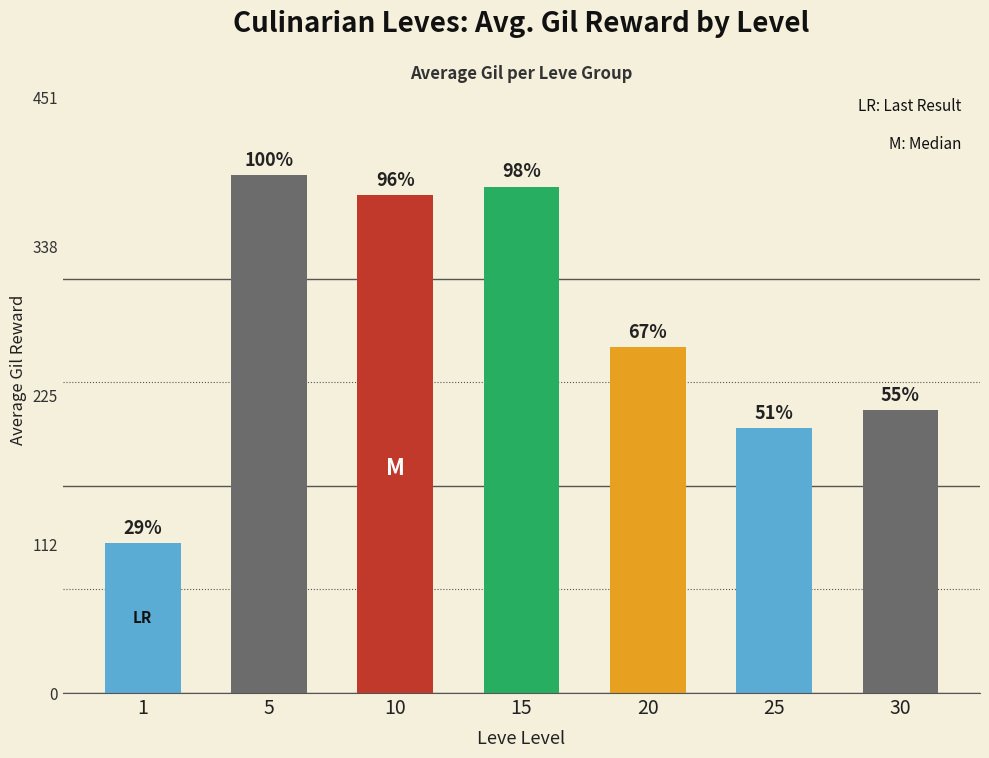

Which has a higher value, 1 or 5?

5